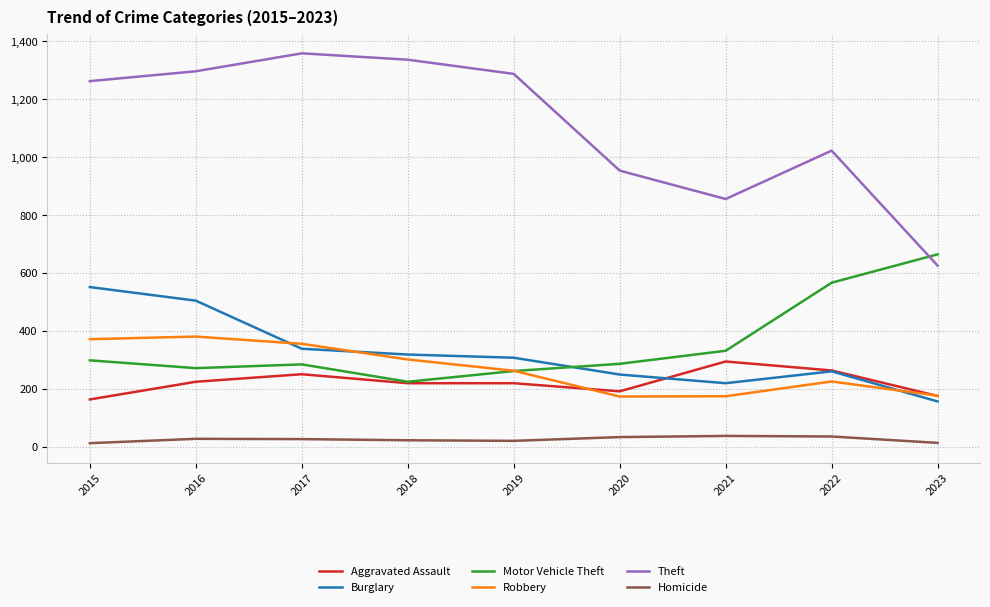

In Theft, how many points are lower than both neighbors (excluding endpoints)?

1